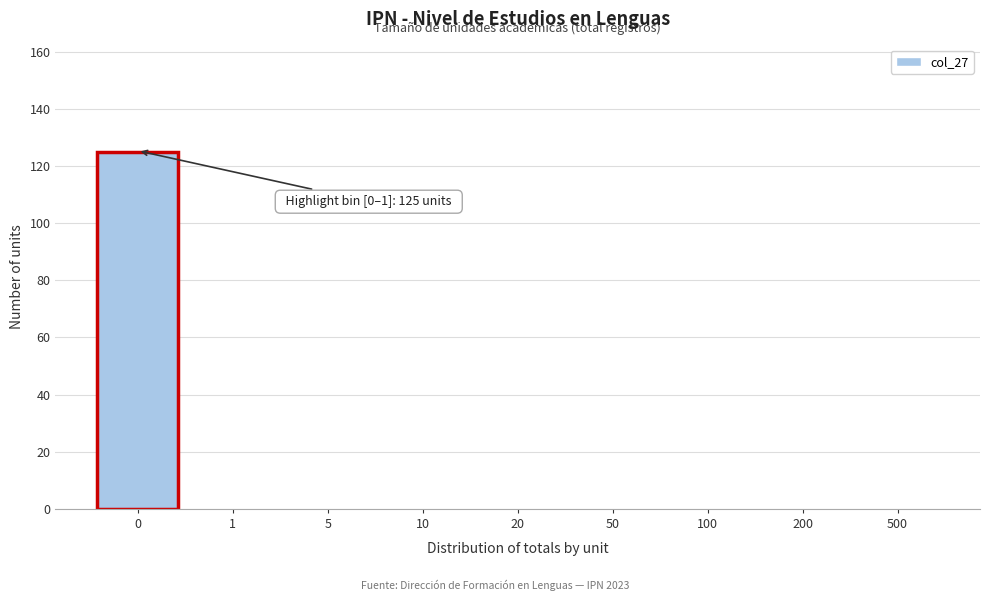

Reading left to right, extract all data points from this chart.

0=125	1=0	5=0	10=0	20=0	50=0	100=0	200=0	500=0